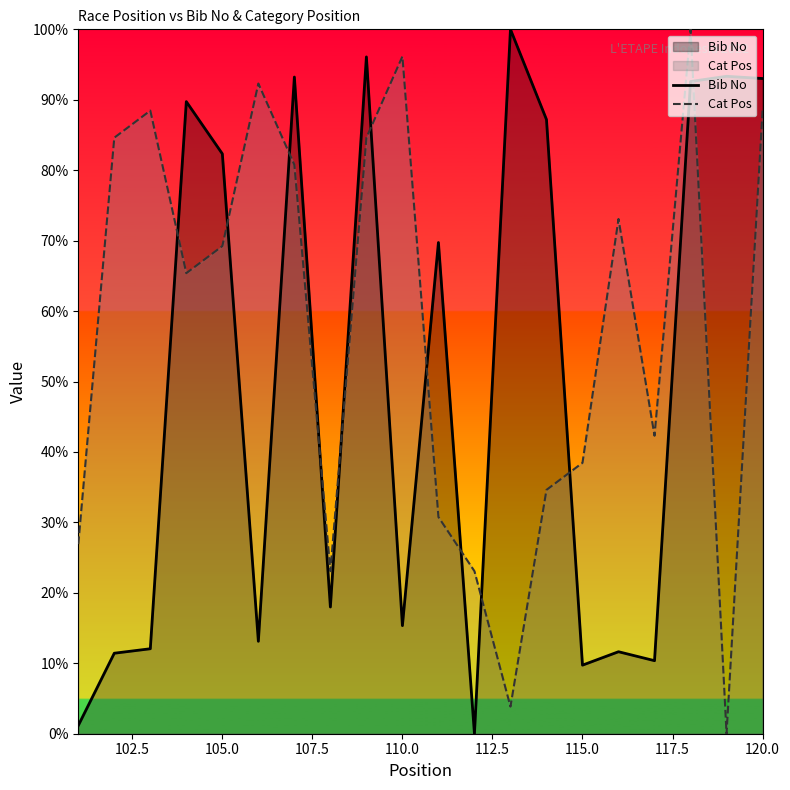

How many intersections are there between Bib No and Cat Pos?

11